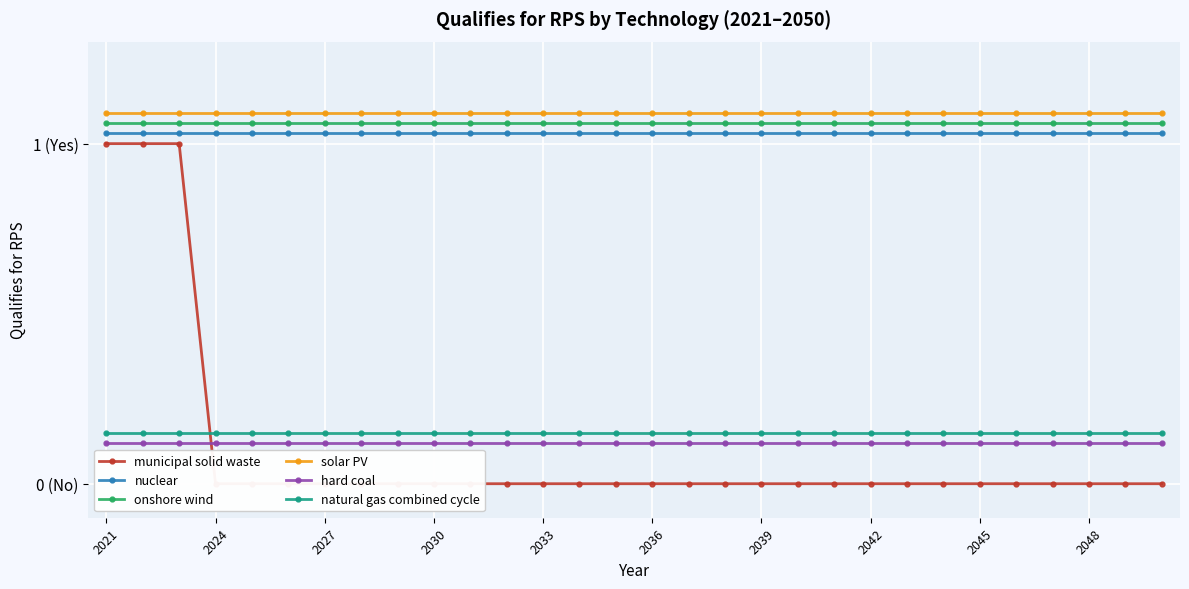

At which category is the sum across all series the highest?

2021